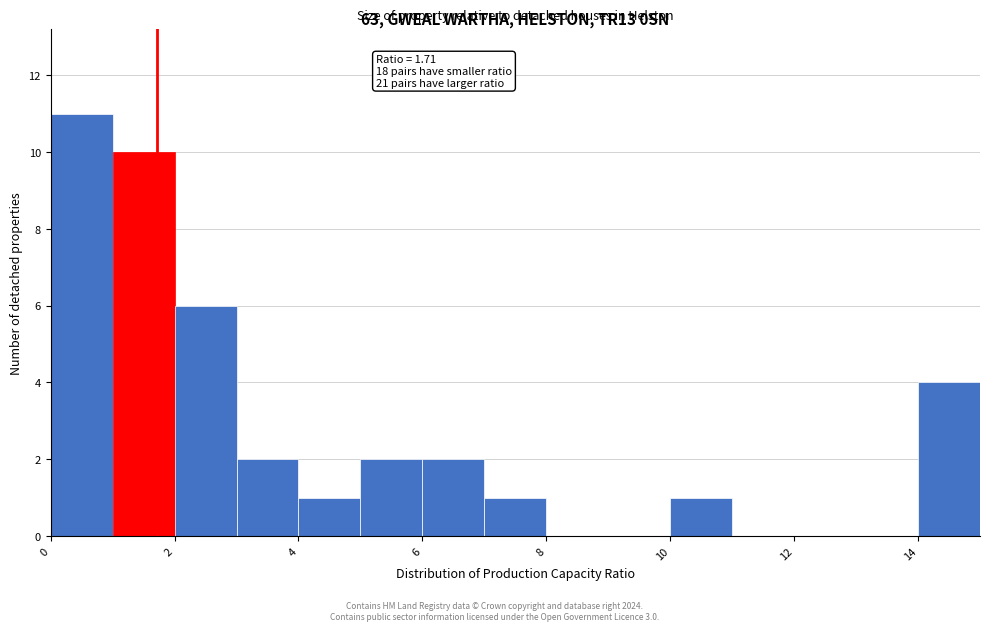

Which range on the x-axis has the tallest bar?

0 to 1